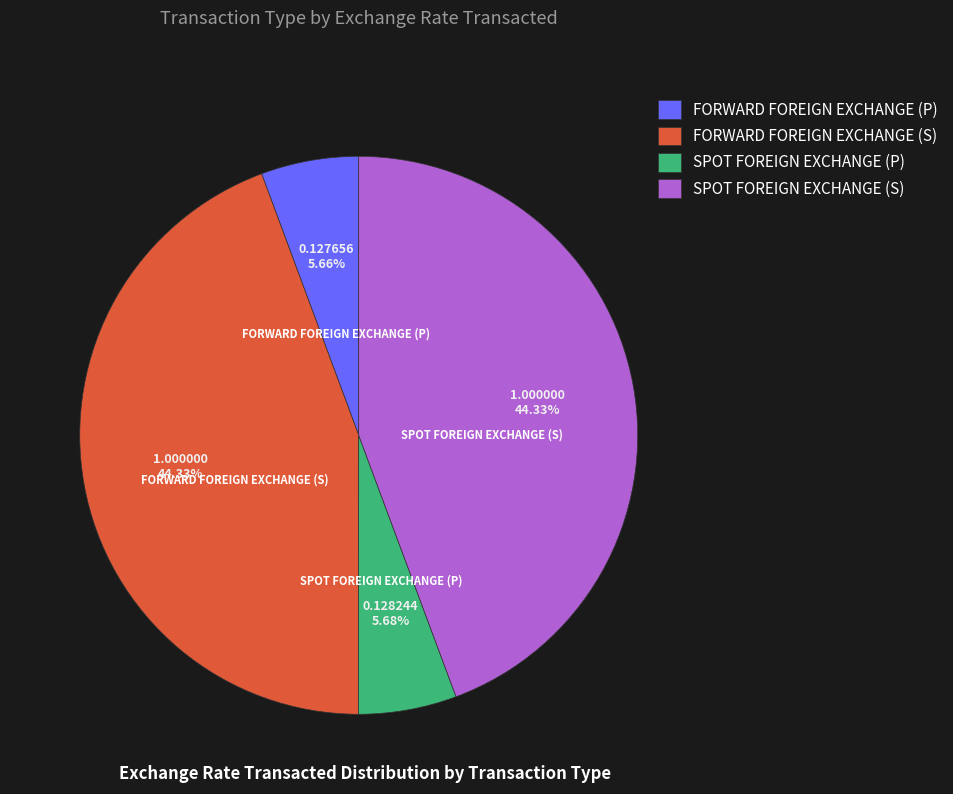

To the nearest percent, what portion does SPOT FOREIGN EXCHANGE (S) represent?

44%